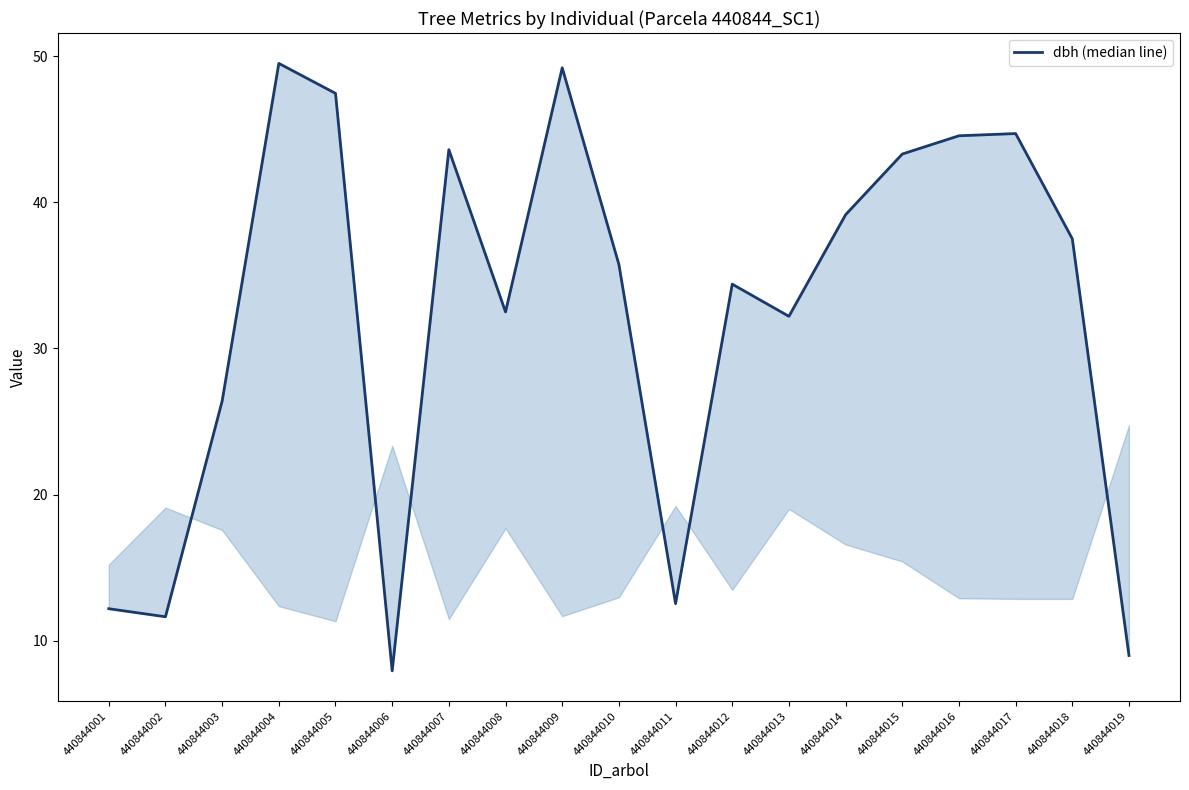

Does the chart have visible grid lines?

No